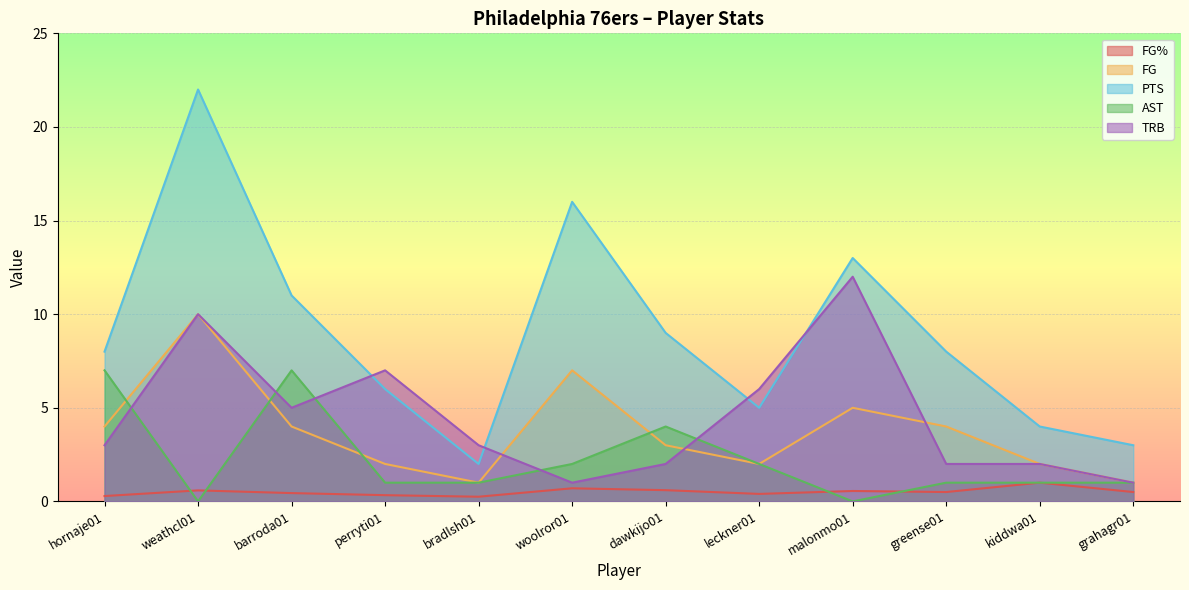

How many distinct data groups are displayed?

5